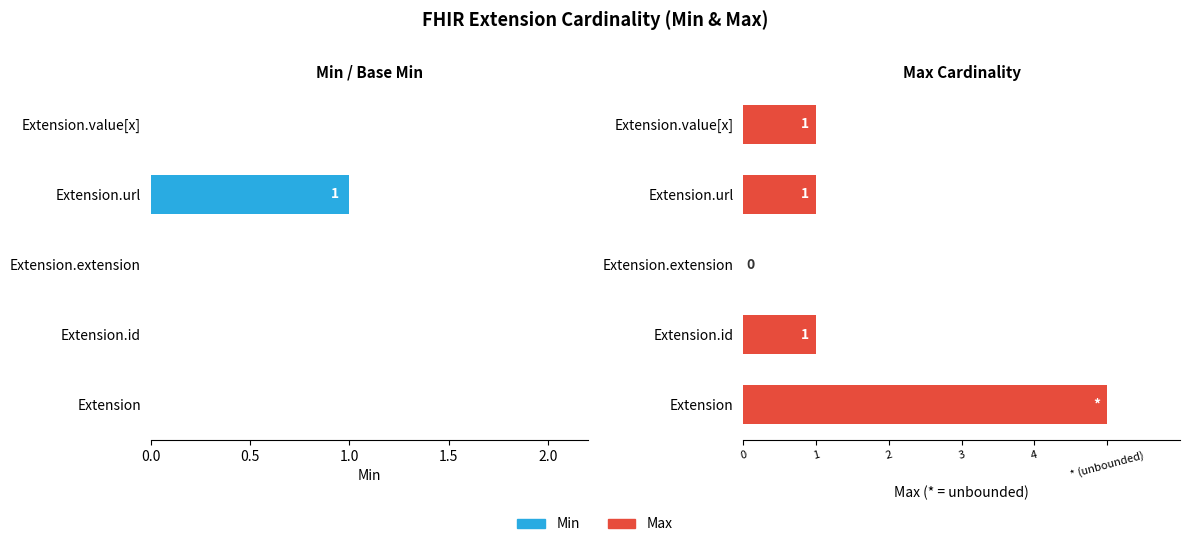

Between Extension.url and Extension, which is larger?

Extension.url